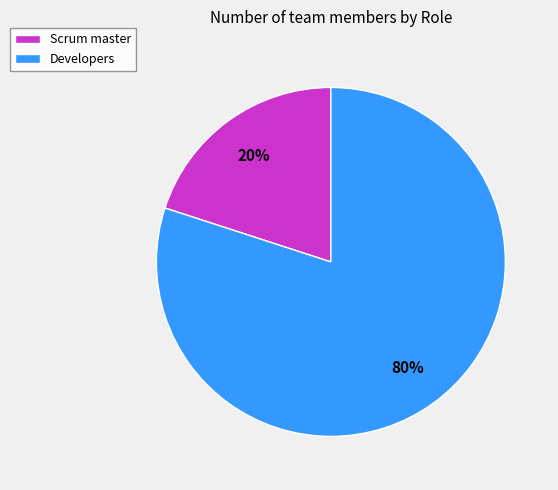

Count the number of slices in the pie.

2